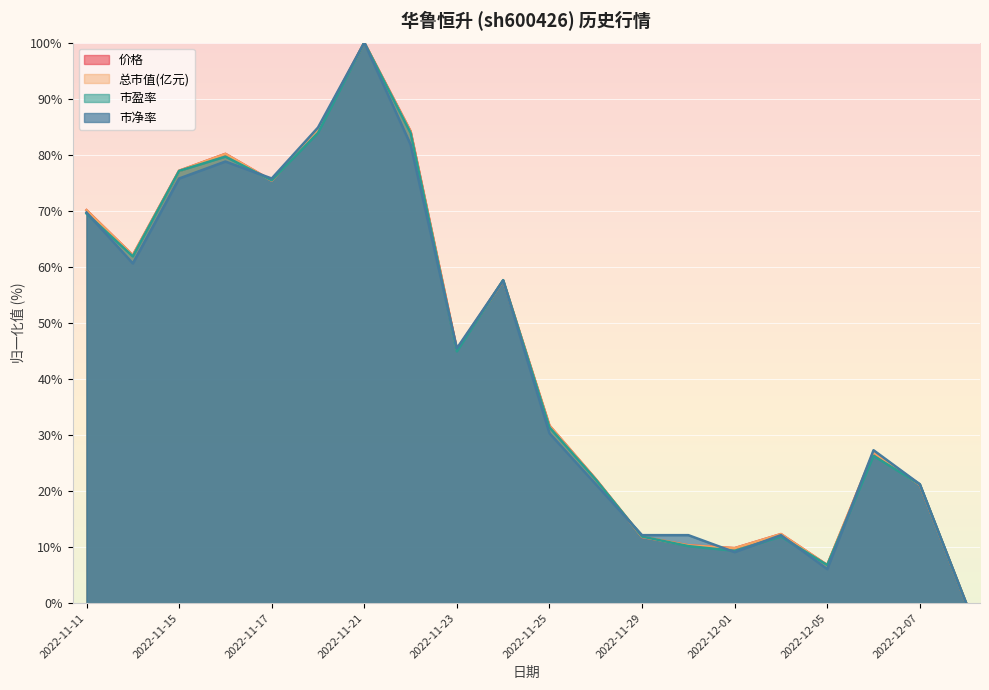

How many values in 价格 are above zero?

19